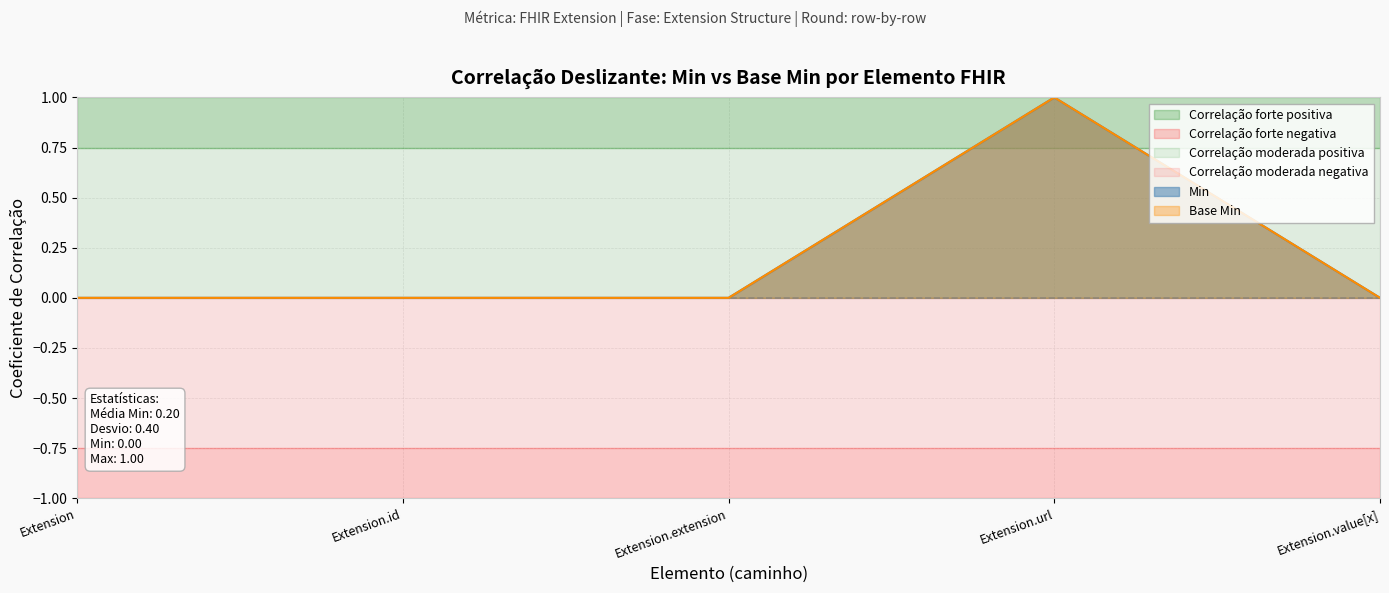

True or false: Base Min has a value of 0 at Extension.extension.

True